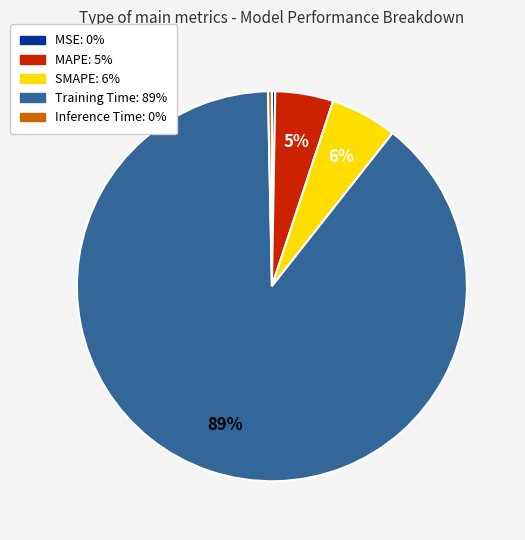

Is SMAPE the majority of the pie?

No